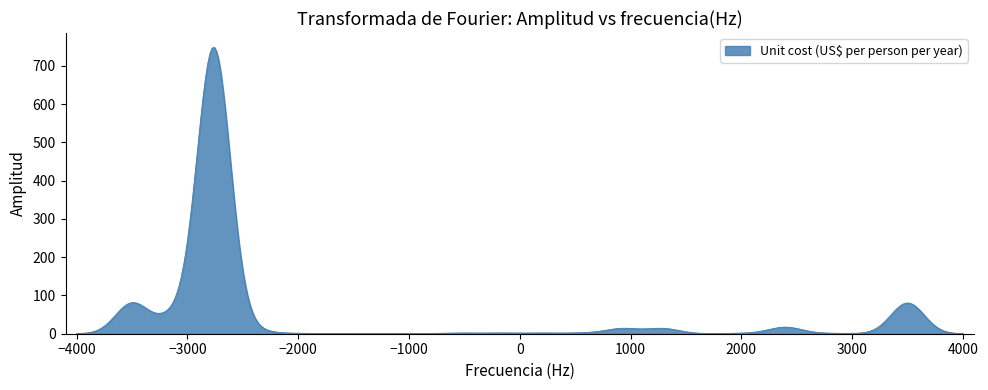

What is the greatest value displayed?

748.4